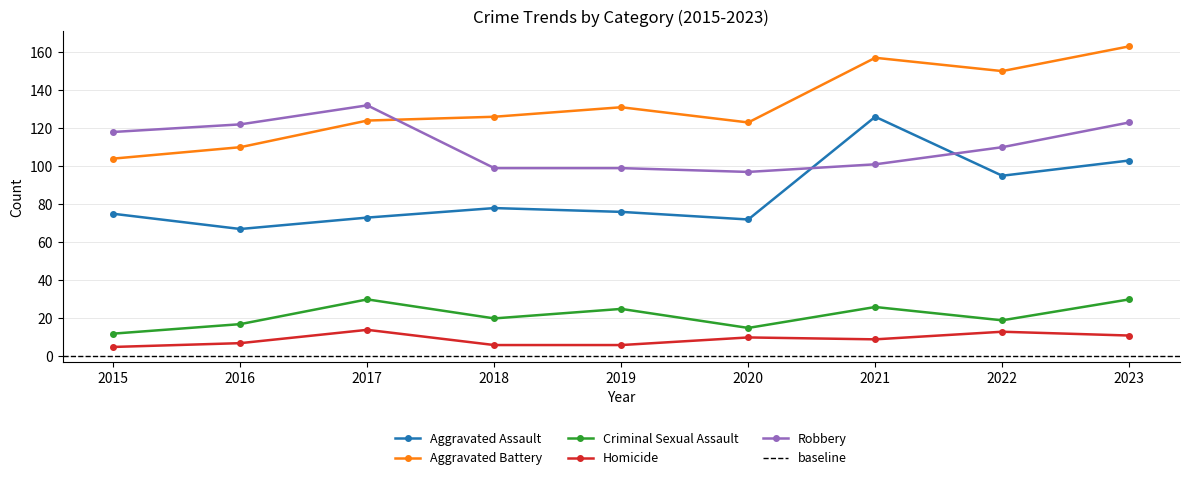

The Criminal Sexual Assault series shows 21 at 2015. True or false?

False